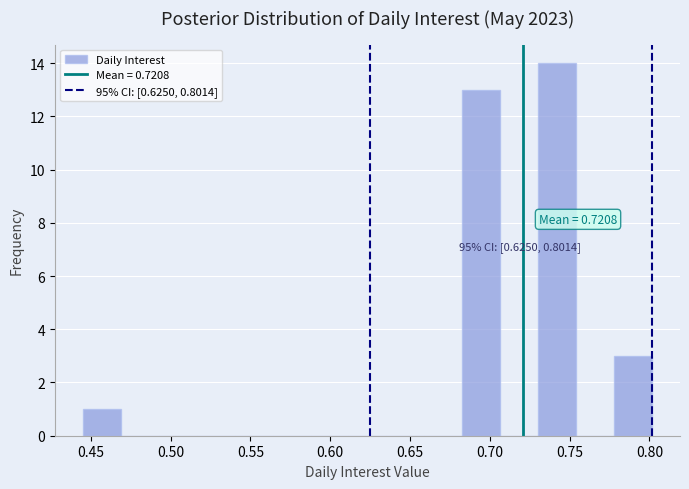

Which range on the x-axis has the tallest bar?

0.730 to 0.755